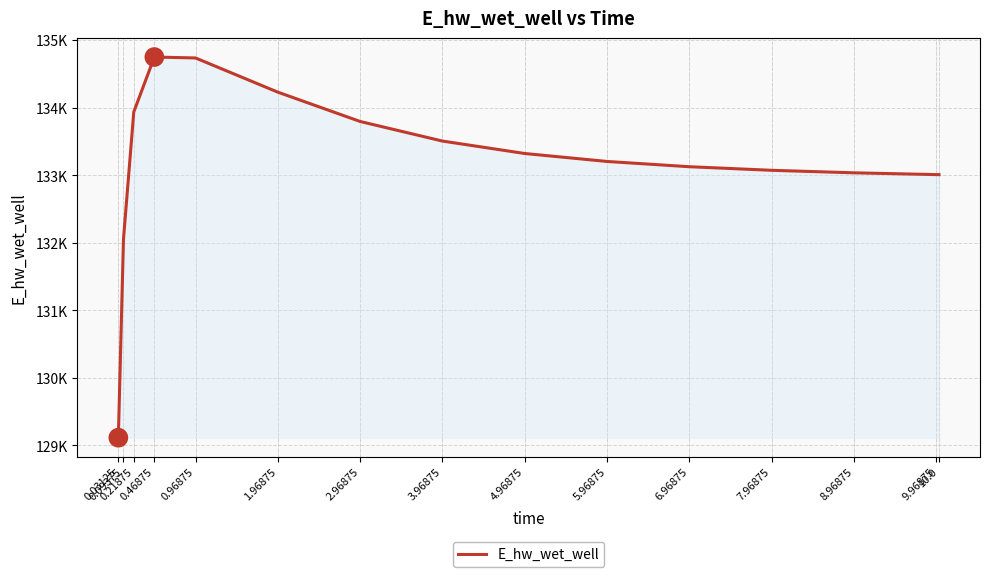

Rank the categories by value from highest to lowest.

0.46875, 0.96875, 1.96875, 0.21875, 2.96875, 3.96875, 4.96875, 5.96875, 6.96875, 7.96875, 8.96875, 9.96875, 10.0, 0.09375, 0.03125